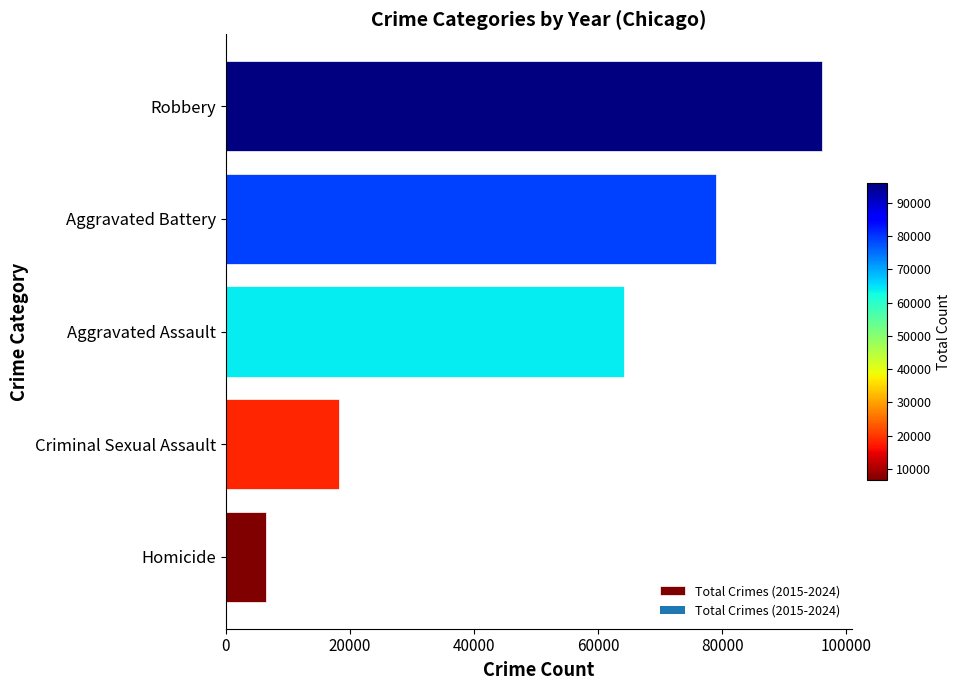

What is the difference between the maximum and minimum values?

89477